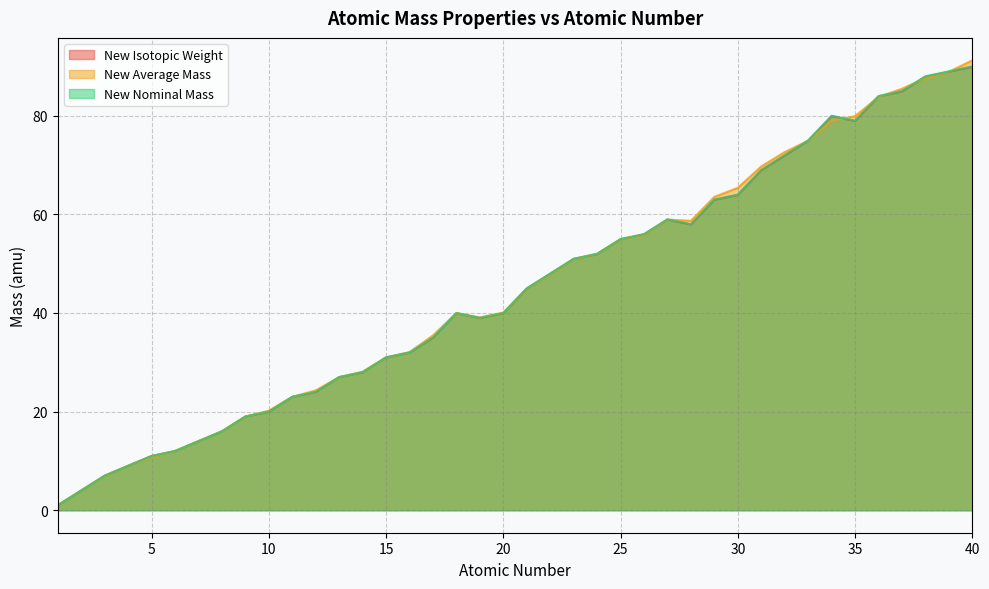

Which series ends up on top after the final intersection of New Average Mass and New Isotopic Weight?

New Average Mass